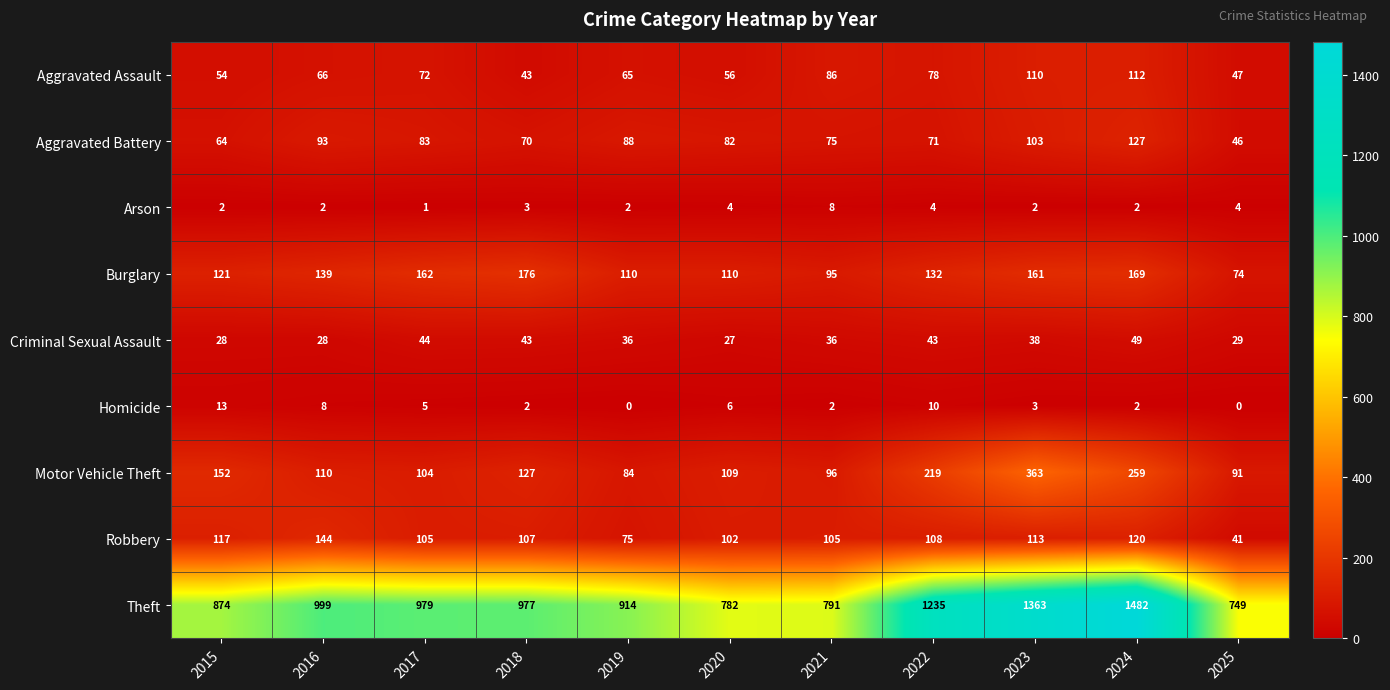

Which series changed the most between 2015 and 2020?

Theft